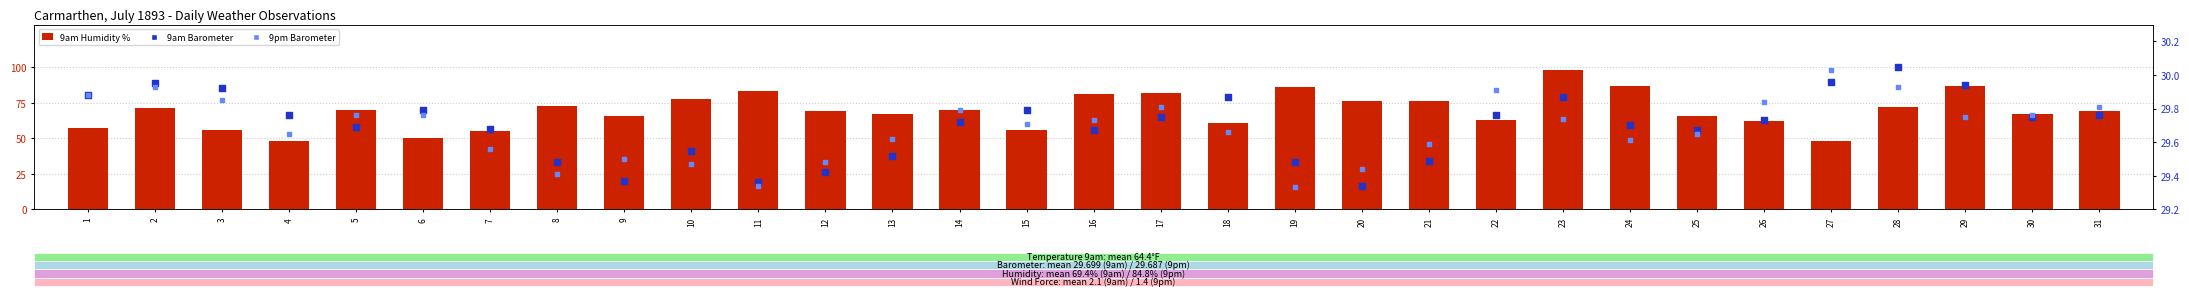

At how many categories does at least one series exceed 36?

31